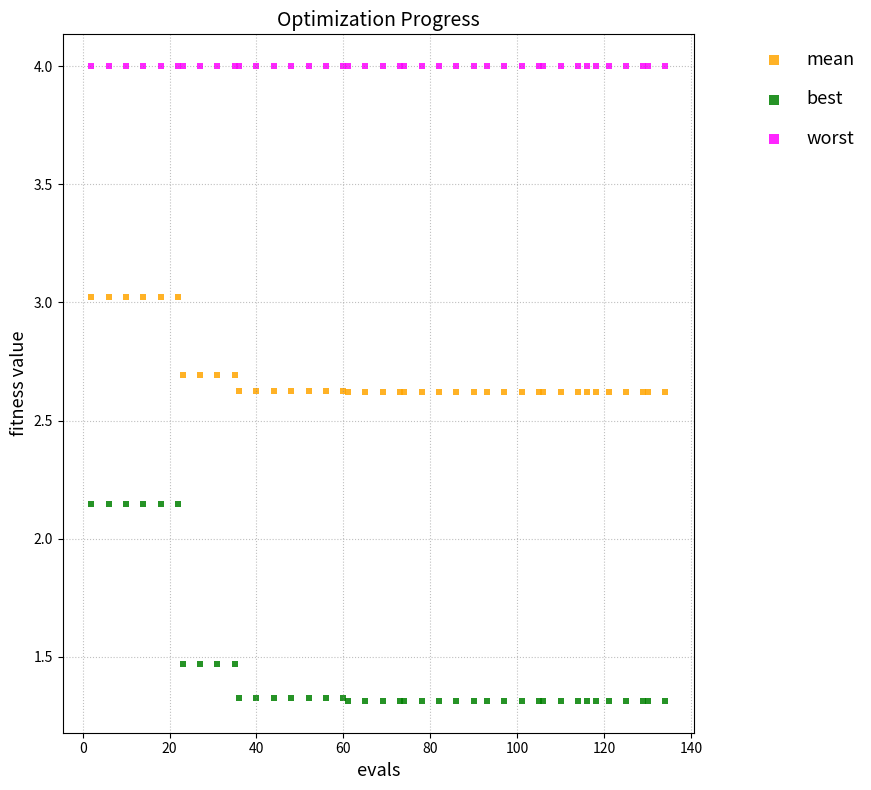

What are all the series names shown in the legend?

mean, best, worst